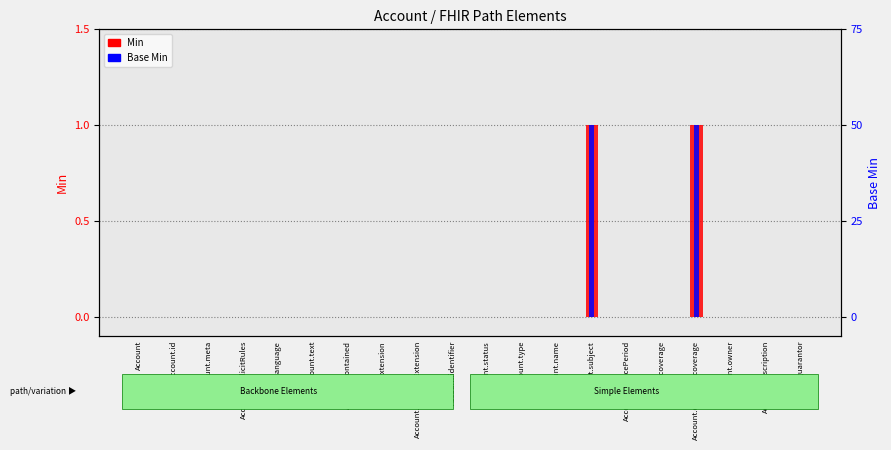

Where is Base Min nearest to the value 0?

Account